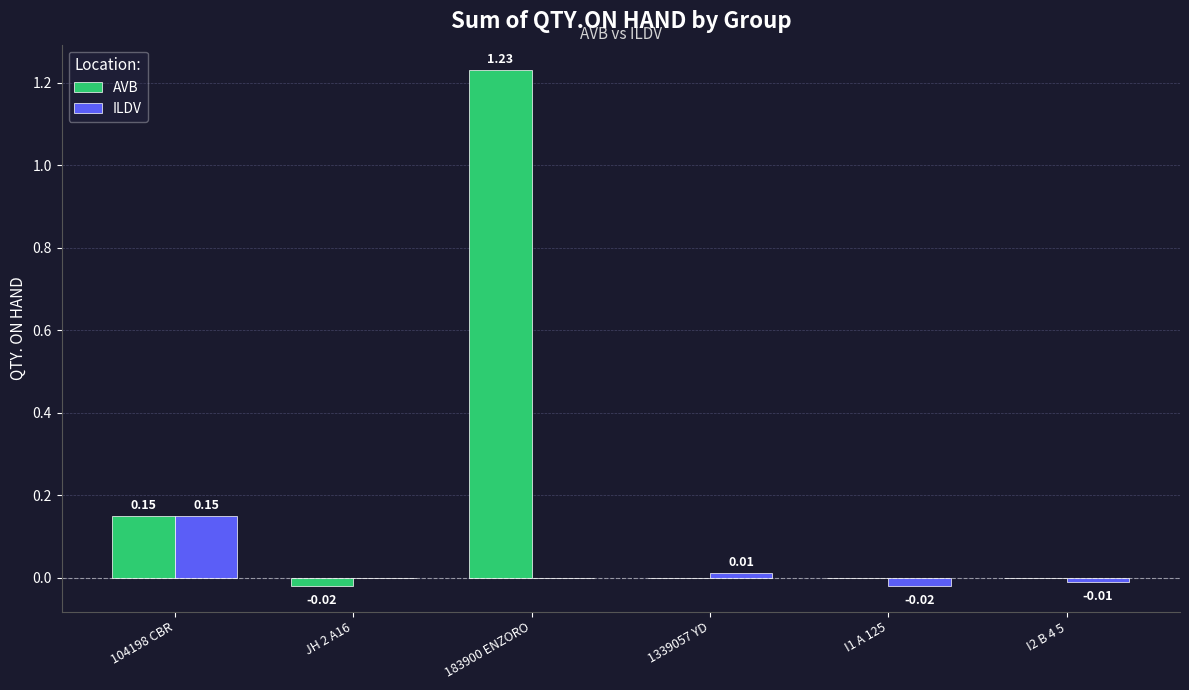

Where does the ILDV series first go above 0?

104198 CBR